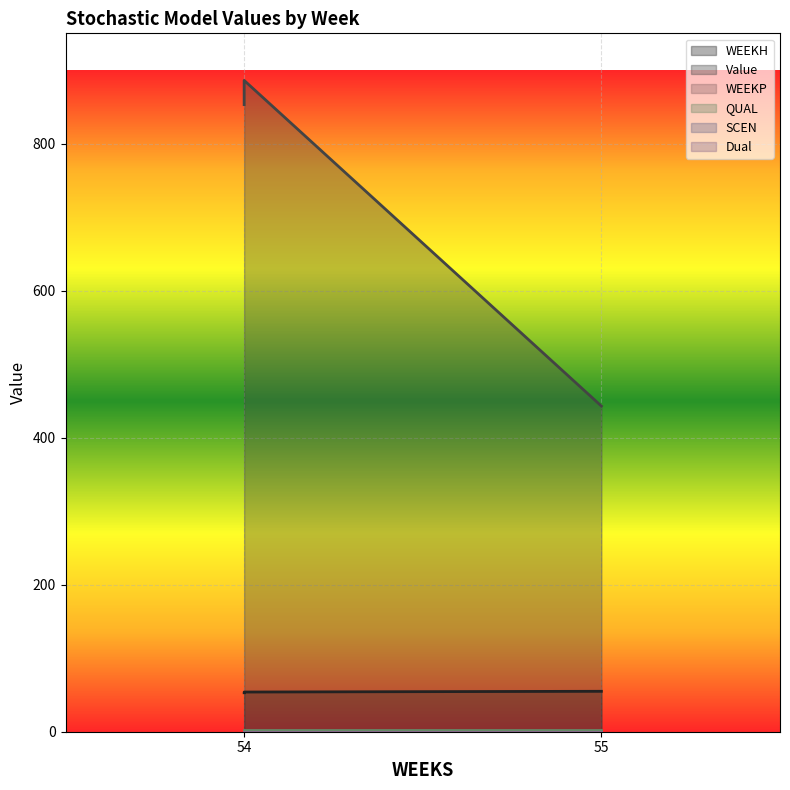

Count the number of data series in this chart.

6